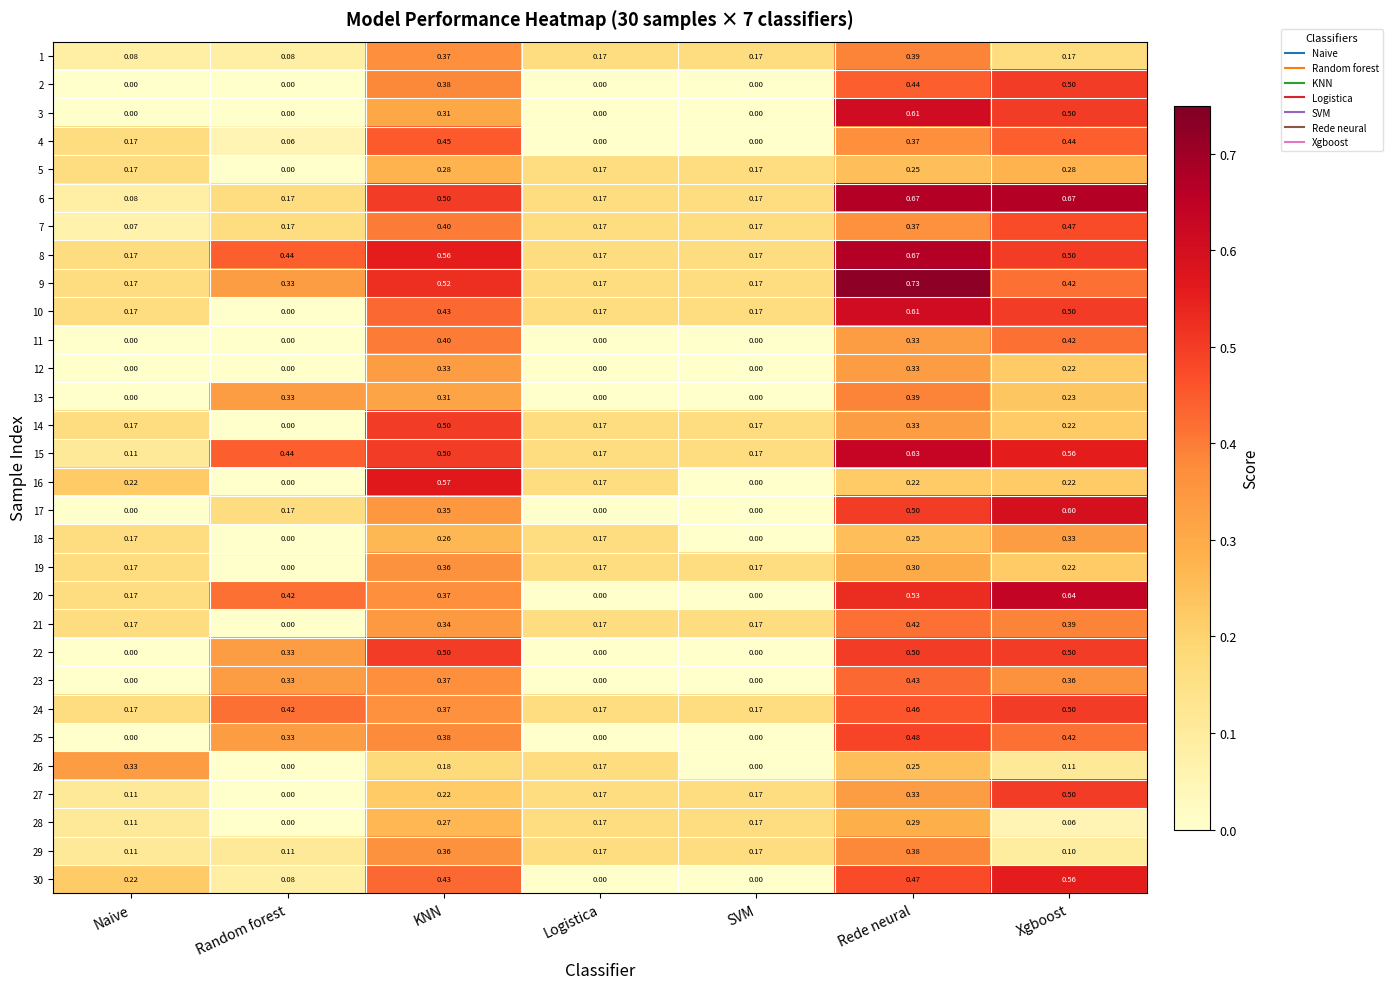

At which category is the sum across all series the highest?

Rede neural